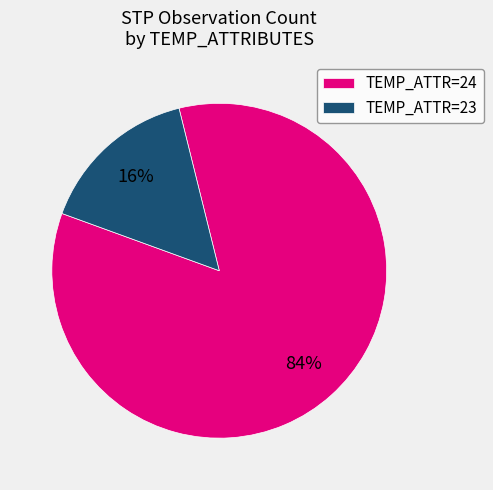

What percentage is the TEMP_ATTR=24 slice, to the nearest percent?

84%